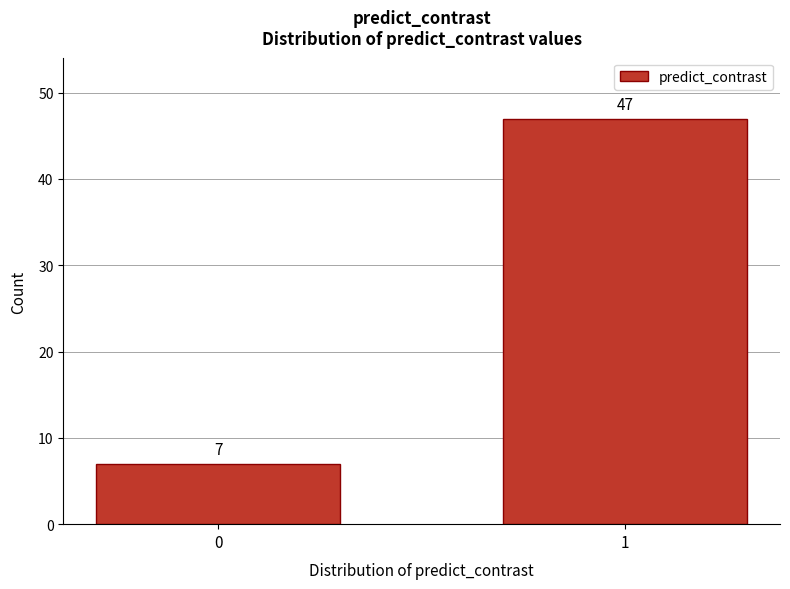

Reading left to right, list all the values displayed in this chart.

7	47